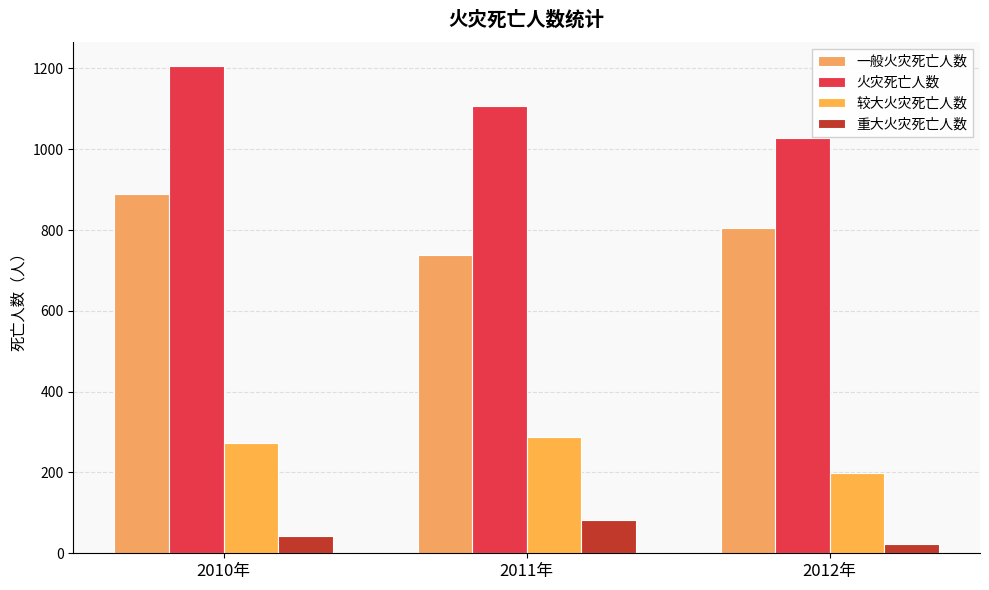

Where does the 火灾死亡人数 series first go above 1108?

2010年